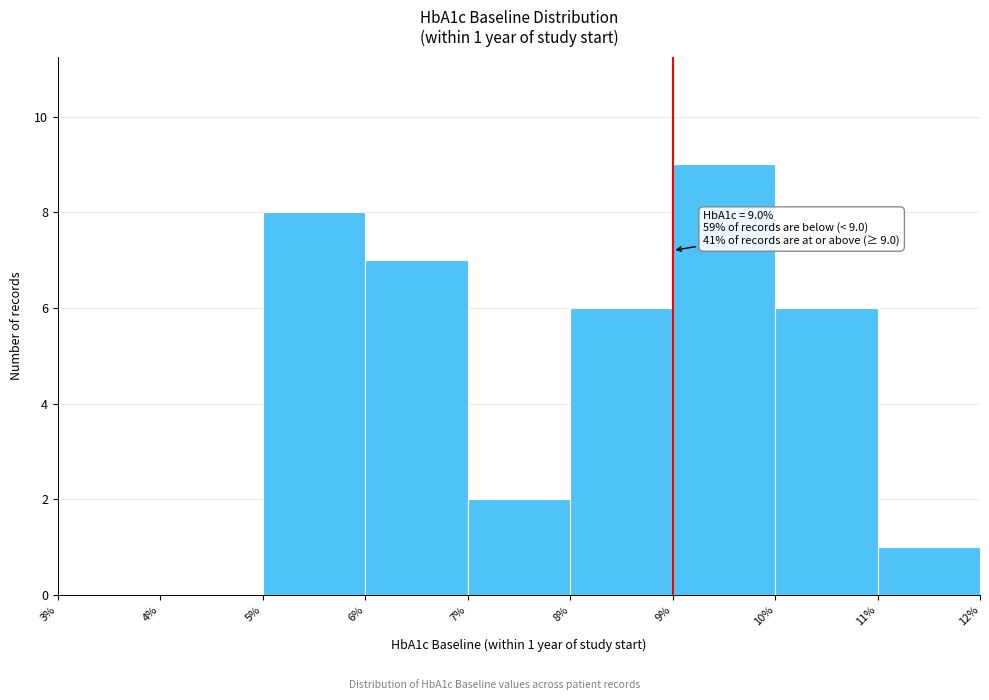

Which range on the x-axis has the tallest bar?

9% to 10%